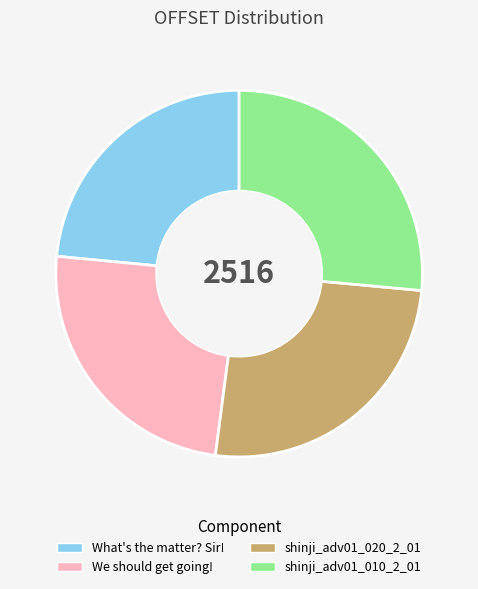

Which slice is the largest?

shinji_adv01_010_2_01